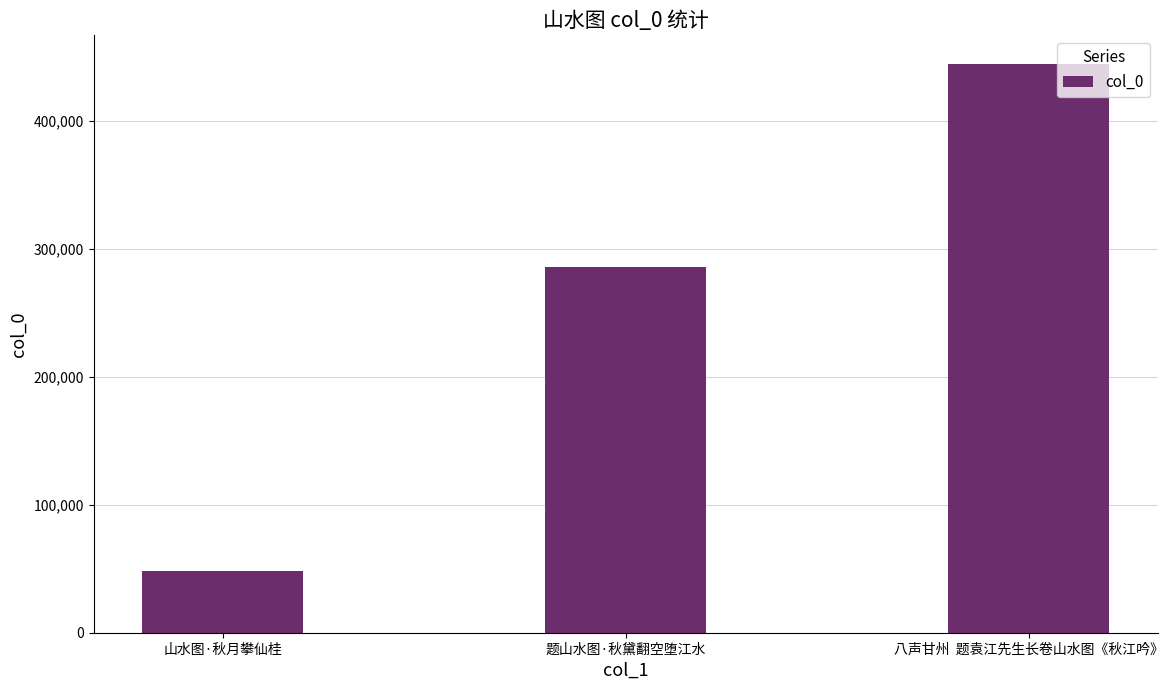

What is the sum of the values at 题山水图·秋黛翻空堕江水 and 山水图·秋月攀仙桂?

334308